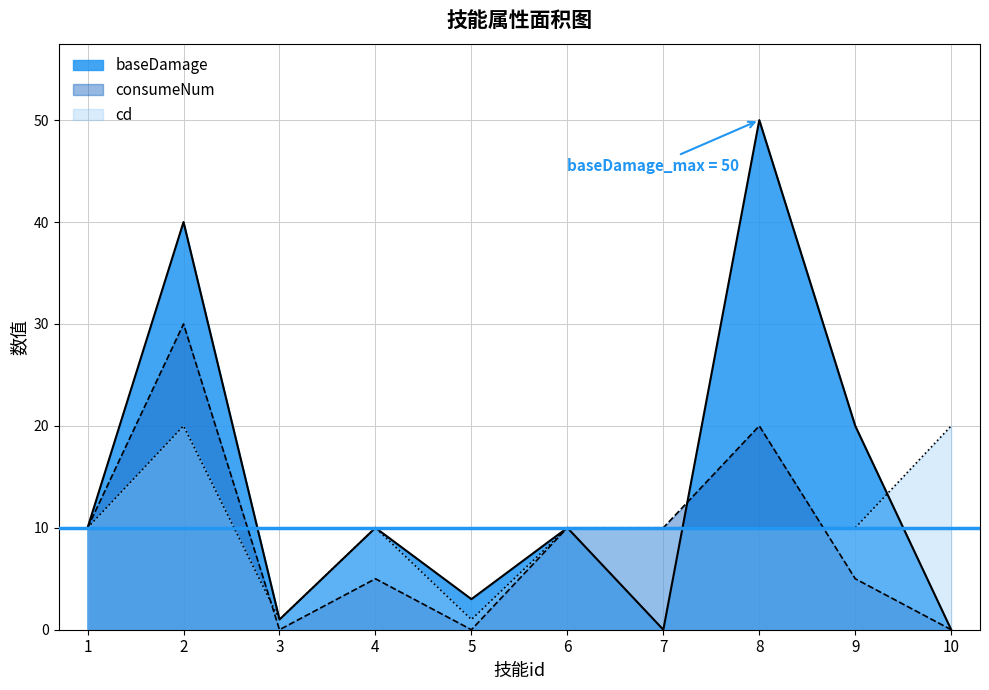

How many lines are shown in the chart?

3